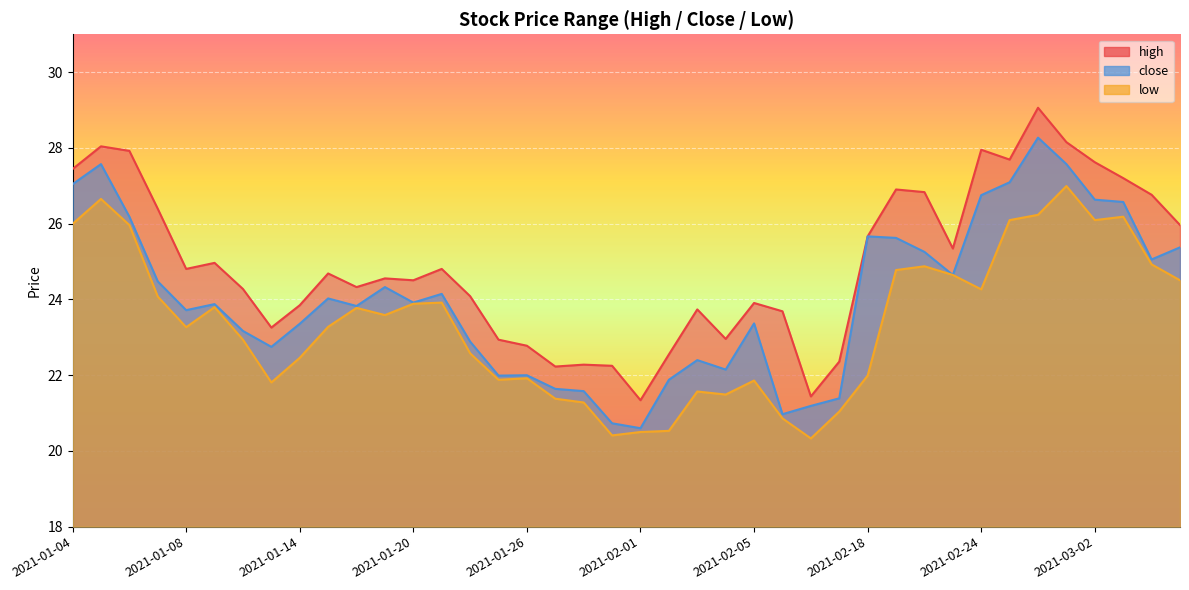

List the labels in order of low value, smallest first.

2021-02-09, 2021-01-29, 2021-02-01, 2021-02-02, 2021-02-08, 2021-02-10, 2021-01-28, 2021-01-27, 2021-02-04, 2021-02-03, 2021-01-13, 2021-02-05, 2021-01-25, 2021-01-26, 2021-02-18, 2021-01-14, 2021-01-22, 2021-01-12, 2021-01-08, 2021-01-15, 2021-01-19, 2021-01-18, 2021-01-11, 2021-01-20, 2021-01-21, 2021-01-07, 2021-02-24, 2021-03-05, 2021-02-23, 2021-02-19, 2021-02-22, 2021-03-04, 2021-01-06, 2021-01-04, 2021-02-25, 2021-03-02, 2021-03-03, 2021-02-26, 2021-01-05, 2021-03-01